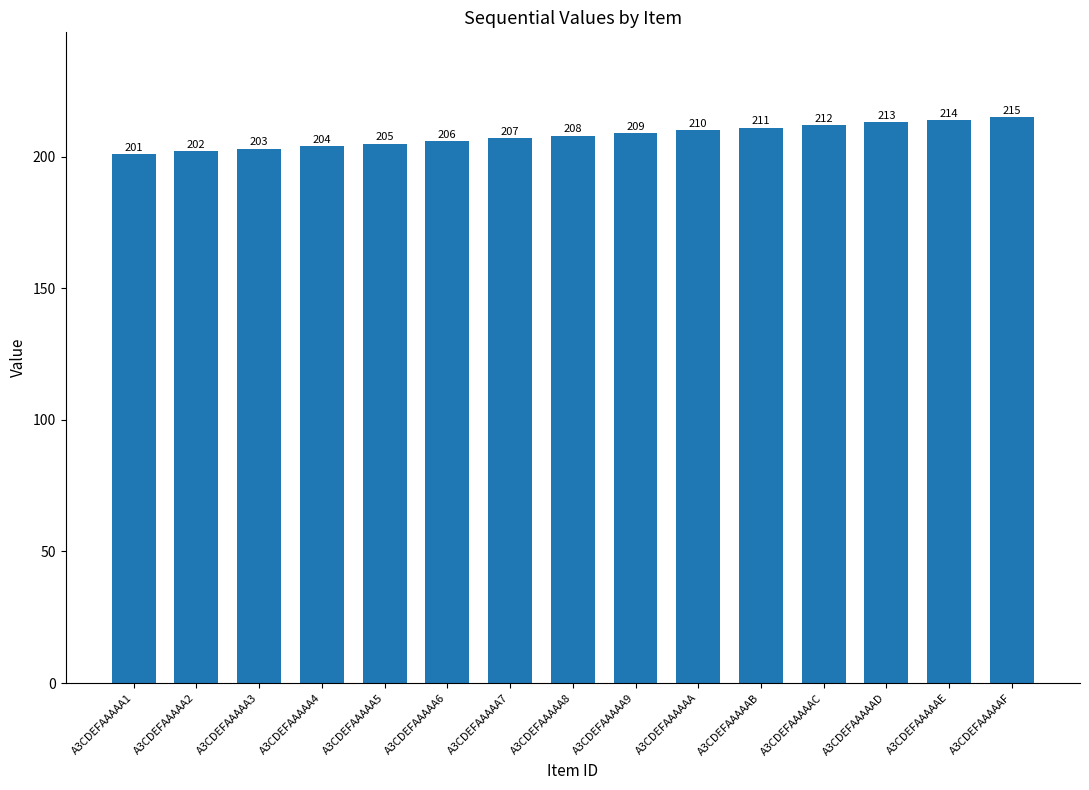

Does the chart contain stacked bars?

No